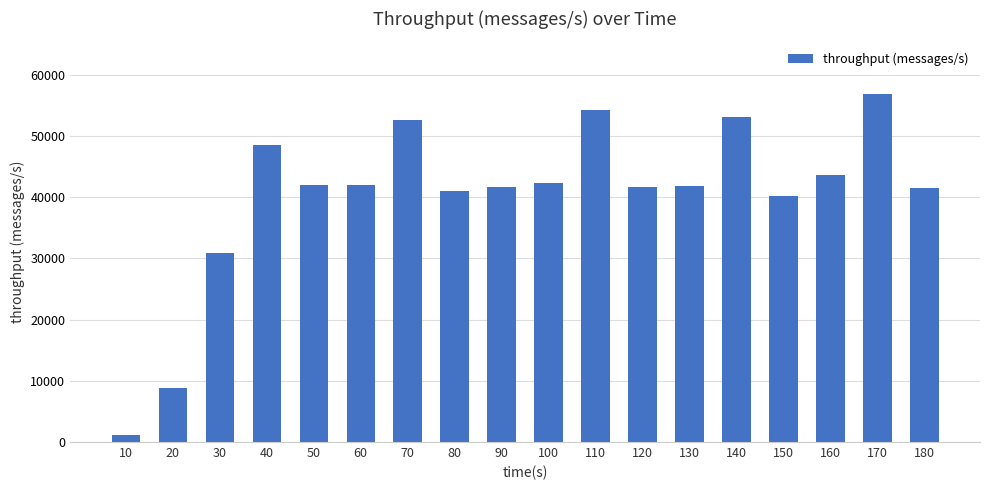

What is the sum of the values at 150 and 90?

81832